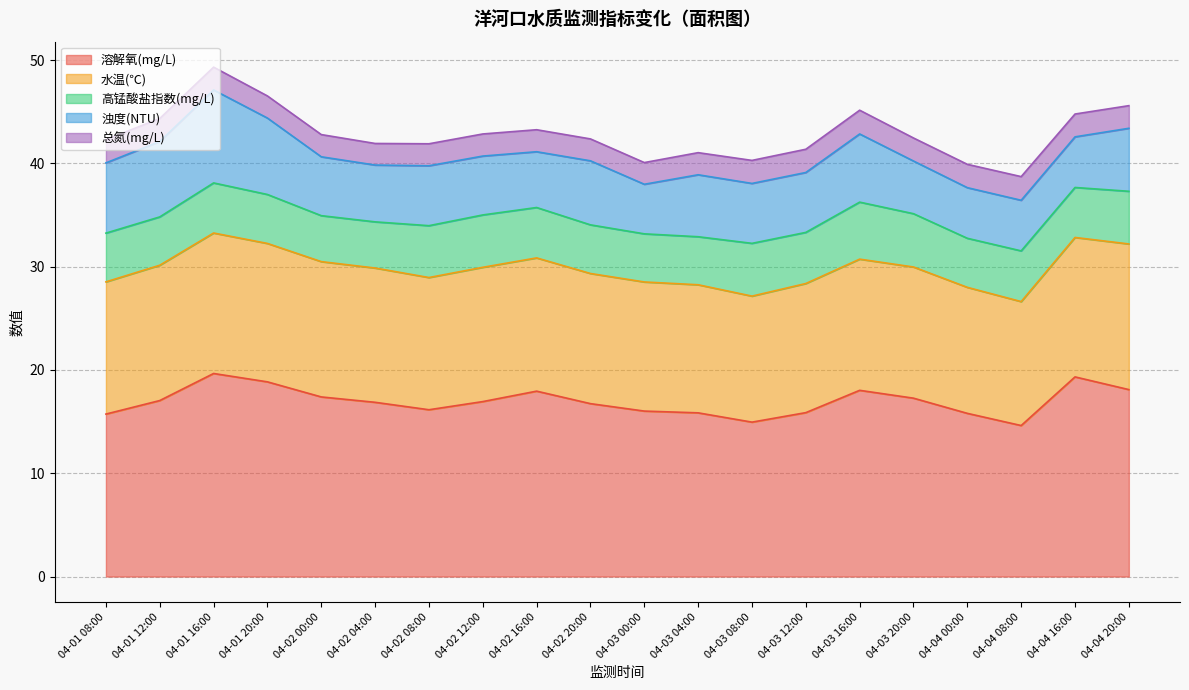

At how many categories does at least one series exceed 9?

20